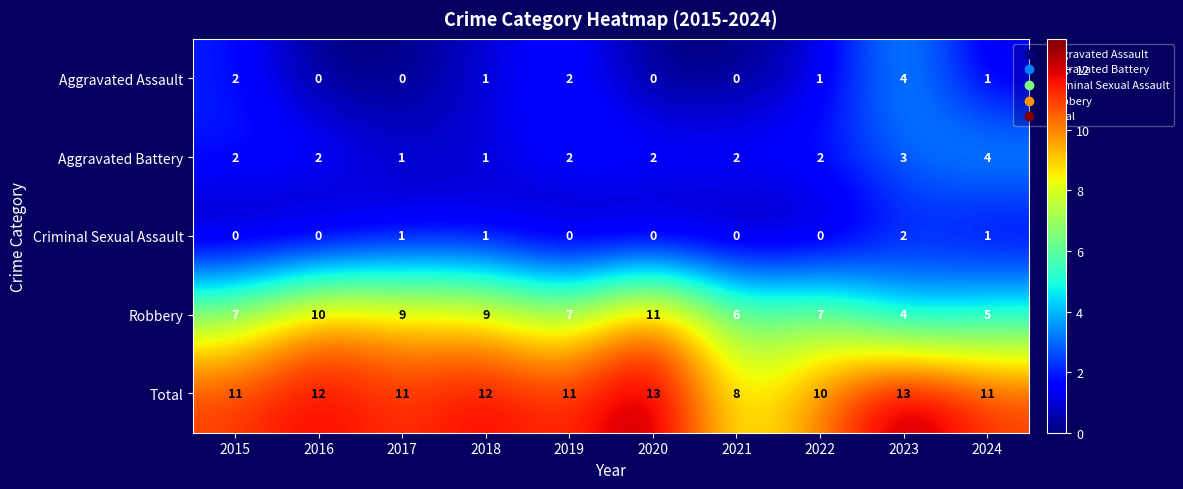

What is the total value across all series at 2023?

26